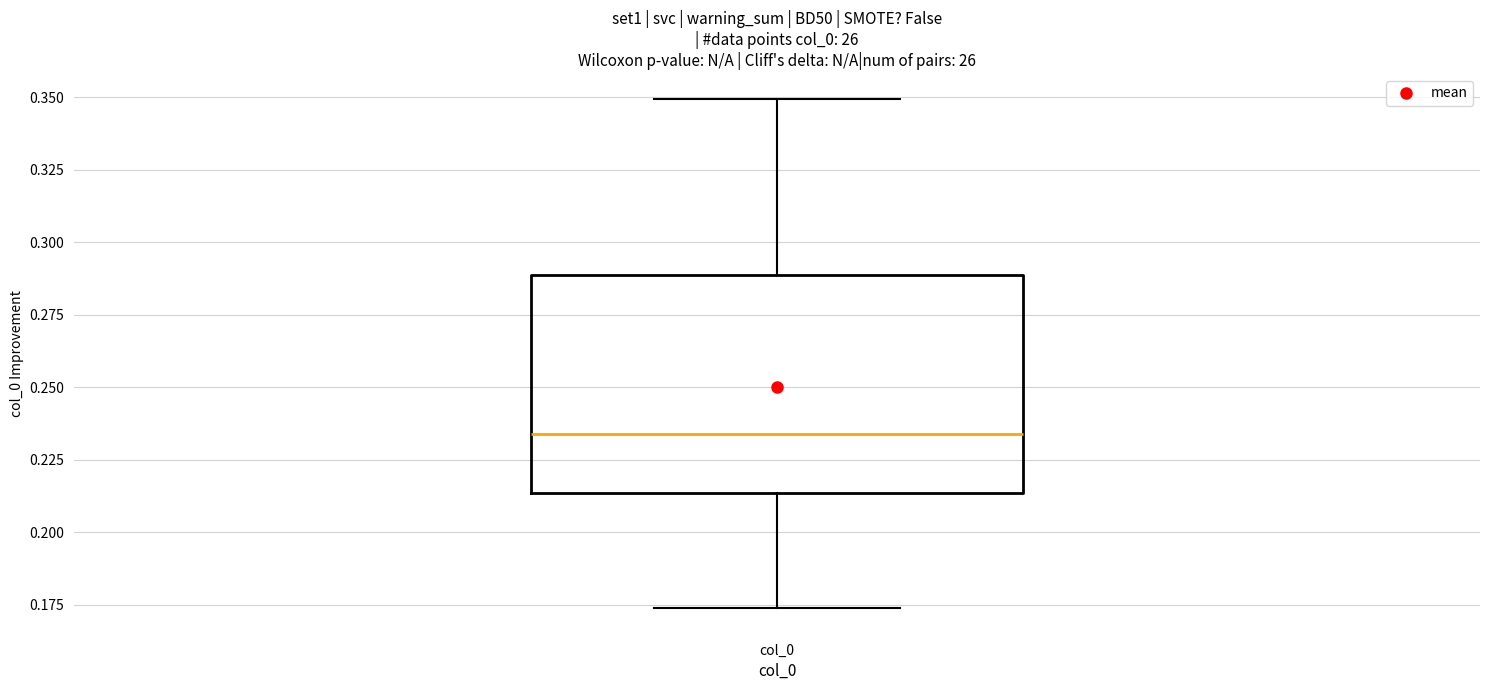

Transcribe this box plot: give where the median line is, the range the box spans, and where the two whiskers end, as read against the y-axis. The values are not printed on the chart, so give them approximately, as read against the axis.

median 0.235, box 0.215 to 0.290, whiskers 0.175 to 0.350